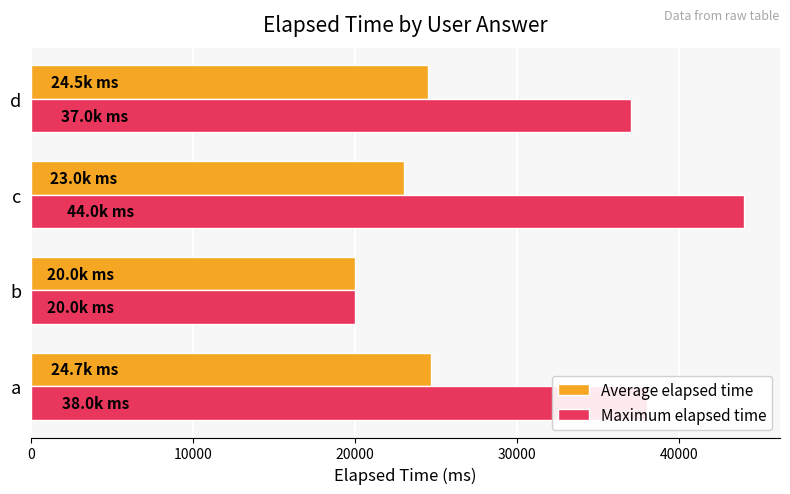

Which series has the widest spread of values?

Maximum elapsed time